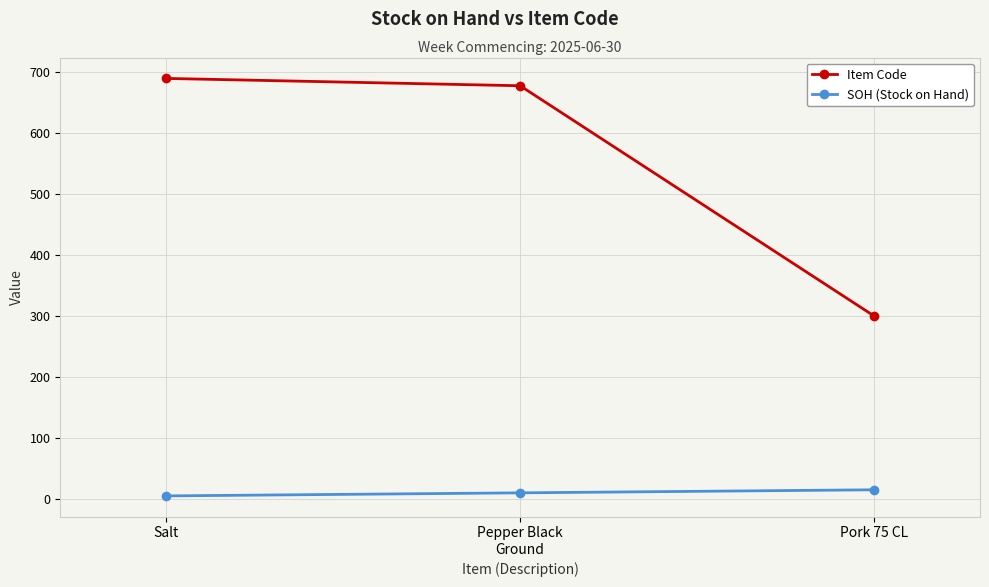

Rank the series by their average value, from lowest to highest.

SOH (Stock on Hand), Item Code